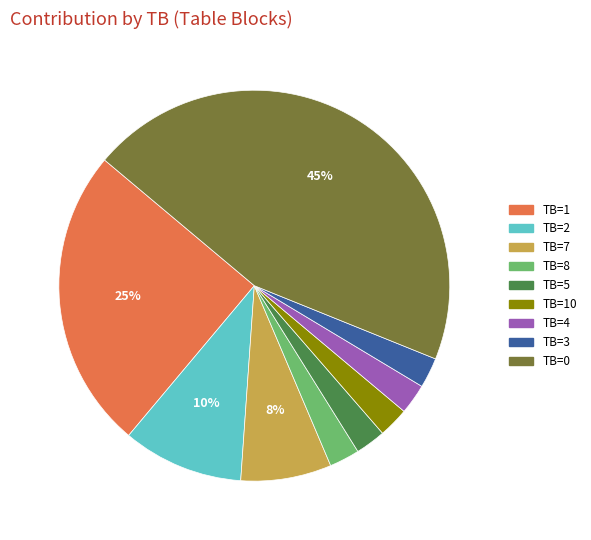

Is it true that TB=1 is 34% of the pie?

False